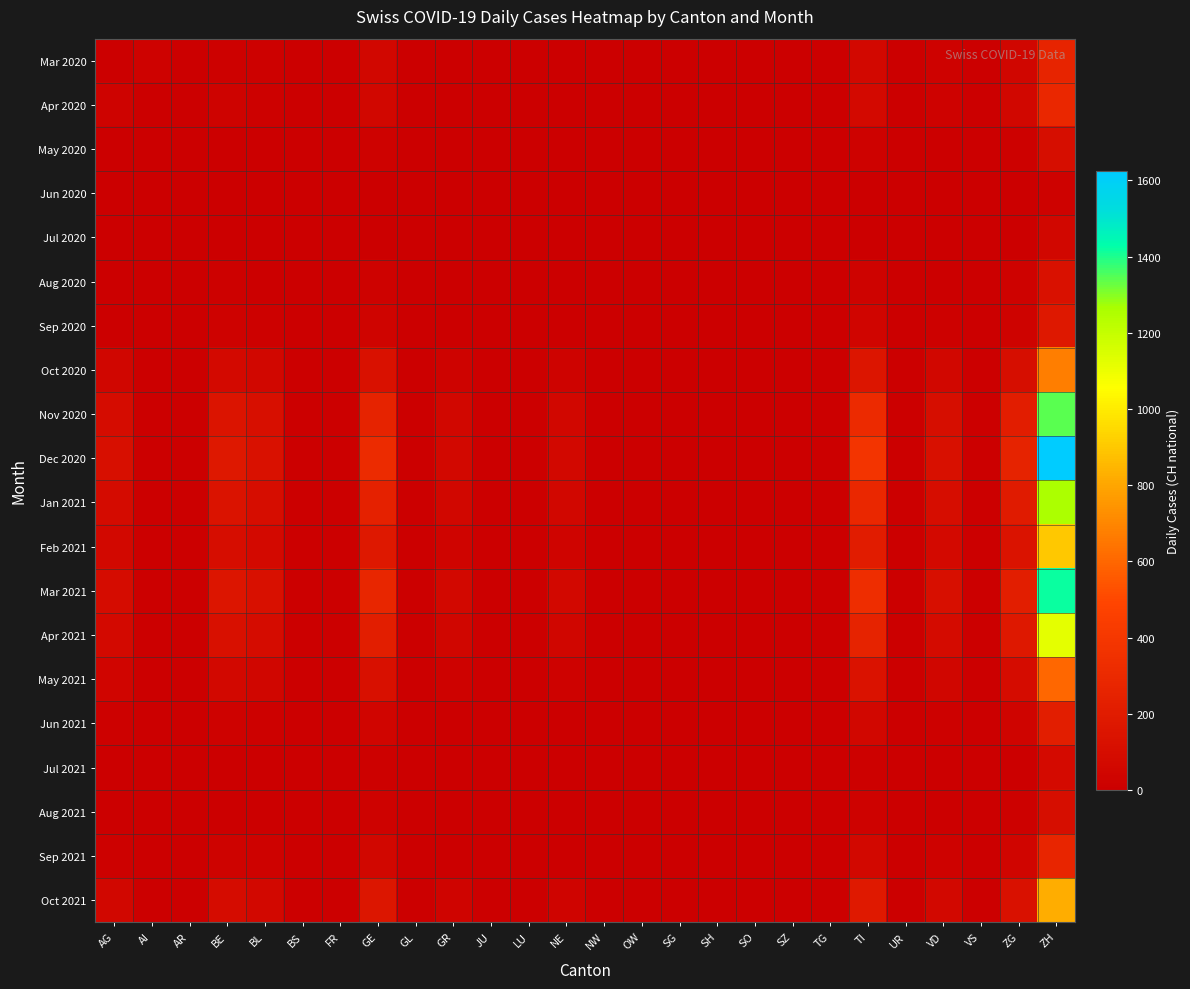

Reading right to left, extract all data points from this chart.

Mar 2020: ZH=266	ZG=50	VS=0	VD=23	UR=0	TI=67	TG=0	SZ=0	SO=0	SH=0	SG=0	OW=0	NW=0	NE=8	LU=0	JU=0	GR=10	GL=0	GE=54	FR=0	BS=0	BL=16	BE=18	AR=0	AI=25	AG=10
Apr 2020: ZH=290	ZG=53	VS=0	VD=24	UR=0	TI=73	TG=0	SZ=0	SO=0	SH=0	SG=0	OW=0	NW=0	NE=10	LU=0	JU=0	GR=11	GL=0	GE=54	FR=0	BS=0	BL=18	BE=28	AR=0	AI=0	AG=27
May 2020: ZH=102	ZG=18	VS=0	VD=9	UR=0	TI=25	TG=0	SZ=0	SO=0	SH=0	SG=0	OW=0	NW=0	NE=3	LU=0	JU=0	GR=4	GL=0	GE=20	FR=0	BS=0	BL=8	BE=10	AR=0	AI=0	AG=5
Jun 2020: ZH=25	ZG=4	VS=0	VD=2	UR=0	TI=6	TG=0	SZ=0	SO=0	SH=0	SG=0	OW=0	NW=0	NE=1	LU=0	JU=0	GR=1	GL=0	GE=5	FR=0	BS=0	BL=2	BE=3	AR=0	AI=0	AG=1
Jul 2020: ZH=51	ZG=8	VS=0	VD=4	UR=0	TI=12	TG=0	SZ=0	SO=0	SH=0	SG=0	OW=0	NW=0	NE=2	LU=0	JU=0	GR=2	GL=0	GE=10	FR=0	BS=0	BL=4	BE=6	AR=0	AI=0	AG=3
Aug 2020: ZH=128	ZG=20	VS=0	VD=10	UR=0	TI=30	TG=0	SZ=0	SO=0	SH=0	SG=0	OW=0	NW=0	NE=5	LU=0	JU=0	GR=5	GL=0	GE=25	FR=0	BS=0	BL=10	BE=15	AR=0	AI=0	AG=8
Sep 2020: ZH=179	ZG=28	VS=0	VD=14	UR=0	TI=42	TG=0	SZ=0	SO=0	SH=0	SG=0	OW=0	NW=0	NE=7	LU=0	JU=0	GR=7	GL=0	GE=35	FR=0	BS=0	BL=14	BE=20	AR=0	AI=0	AG=12
Oct 2020: ZH=673	ZG=105	VS=0	VD=52	UR=0	TI=155	TG=0	SZ=0	SO=0	SH=0	SG=0	OW=0	NW=0	NE=28	LU=0	JU=0	GR=28	GL=0	GE=130	FR=0	BS=0	BL=55	BE=75	AR=0	AI=0	AG=45
Nov 2020: ZH=1344	ZG=210	VS=0	VD=104	UR=0	TI=310	TG=0	SZ=0	SO=0	SH=0	SG=0	OW=0	NW=0	NE=55	LU=0	JU=0	GR=55	GL=0	GE=260	FR=0	BS=0	BL=110	BE=150	AR=0	AI=0	AG=90
Dec 2020: ZH=1625	ZG=255	VS=0	VD=126	UR=0	TI=375	TG=0	SZ=0	SO=0	SH=0	SG=0	OW=0	NW=0	NE=67	LU=0	JU=0	GR=67	GL=0	GE=315	FR=0	BS=0	BL=130	BE=180	AR=0	AI=0	AG=110
Jan 2021: ZH=1260	ZG=198	VS=0	VD=98	UR=0	TI=290	TG=0	SZ=0	SO=0	SH=0	SG=0	OW=0	NW=0	NE=52	LU=0	JU=0	GR=52	GL=0	GE=245	FR=0	BS=0	BL=100	BE=140	AR=0	AI=0	AG=85
Feb 2021: ZH=901	ZG=142	VS=0	VD=70	UR=0	TI=208	TG=0	SZ=0	SO=0	SH=0	SG=0	OW=0	NW=0	NE=37	LU=0	JU=0	GR=37	GL=0	GE=175	FR=0	BS=0	BL=72	BE=100	AR=0	AI=0	AG=60
Mar 2021: ZH=1418	ZG=222	VS=0	VD=110	UR=0	TI=327	TG=0	SZ=0	SO=0	SH=0	SG=0	OW=0	NW=0	NE=58	LU=0	JU=0	GR=58	GL=0	GE=275	FR=0	BS=0	BL=115	BE=158	AR=0	AI=0	AG=95
Apr 2021: ZH=1121	ZG=176	VS=0	VD=87	UR=0	TI=258	TG=0	SZ=0	SO=0	SH=0	SG=0	OW=0	NW=0	NE=46	LU=0	JU=0	GR=46	GL=0	GE=218	FR=0	BS=0	BL=90	BE=125	AR=0	AI=0	AG=75
May 2021: ZH=599	ZG=94	VS=0	VD=46	UR=0	TI=138	TG=0	SZ=0	SO=0	SH=0	SG=0	OW=0	NW=0	NE=25	LU=0	JU=0	GR=25	GL=0	GE=116	FR=0	BS=0	BL=48	BE=67	AR=0	AI=0	AG=40
Jun 2021: ZH=222	ZG=35	VS=0	VD=17	UR=0	TI=51	TG=0	SZ=0	SO=0	SH=0	SG=0	OW=0	NW=0	NE=9	LU=0	JU=0	GR=9	GL=0	GE=43	FR=0	BS=0	BL=18	BE=25	AR=0	AI=0	AG=15
Jul 2021: ZH=77	ZG=12	VS=0	VD=6	UR=0	TI=18	TG=0	SZ=0	SO=0	SH=0	SG=0	OW=0	NW=0	NE=3	LU=0	JU=0	GR=3	GL=0	GE=15	FR=0	BS=0	BL=6	BE=9	AR=0	AI=0	AG=5
Aug 2021: ZH=103	ZG=16	VS=0	VD=8	UR=0	TI=24	TG=0	SZ=0	SO=0	SH=0	SG=0	OW=0	NW=0	NE=4	LU=0	JU=0	GR=4	GL=0	GE=20	FR=0	BS=0	BL=8	BE=12	AR=0	AI=0	AG=7
Sep 2021: ZH=269	ZG=42	VS=0	VD=21	UR=0	TI=62	TG=0	SZ=0	SO=0	SH=0	SG=0	OW=0	NW=0	NE=11	LU=0	JU=0	GR=11	GL=0	GE=52	FR=0	BS=0	BL=22	BE=30	AR=0	AI=0	AG=18
Oct 2021: ZH=825	ZG=130	VS=0	VD=64	UR=0	TI=190	TG=0	SZ=0	SO=0	SH=0	SG=0	OW=0	NW=0	NE=34	LU=0	JU=0	GR=34	GL=0	GE=160	FR=0	BS=0	BL=66	BE=92	AR=0	AI=0	AG=55